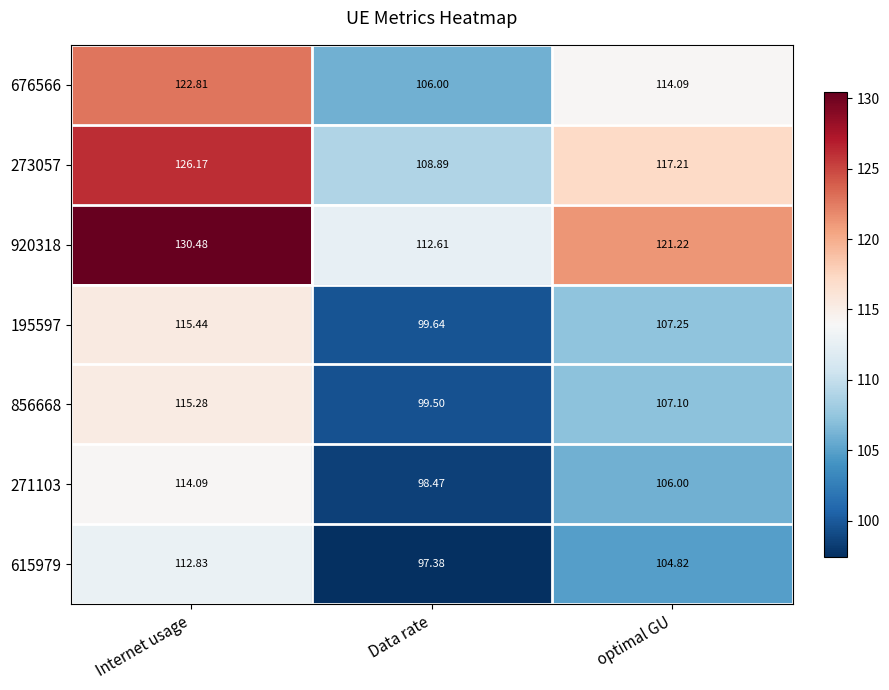

Which label corresponds to the largest value in the chart?

Internet usage